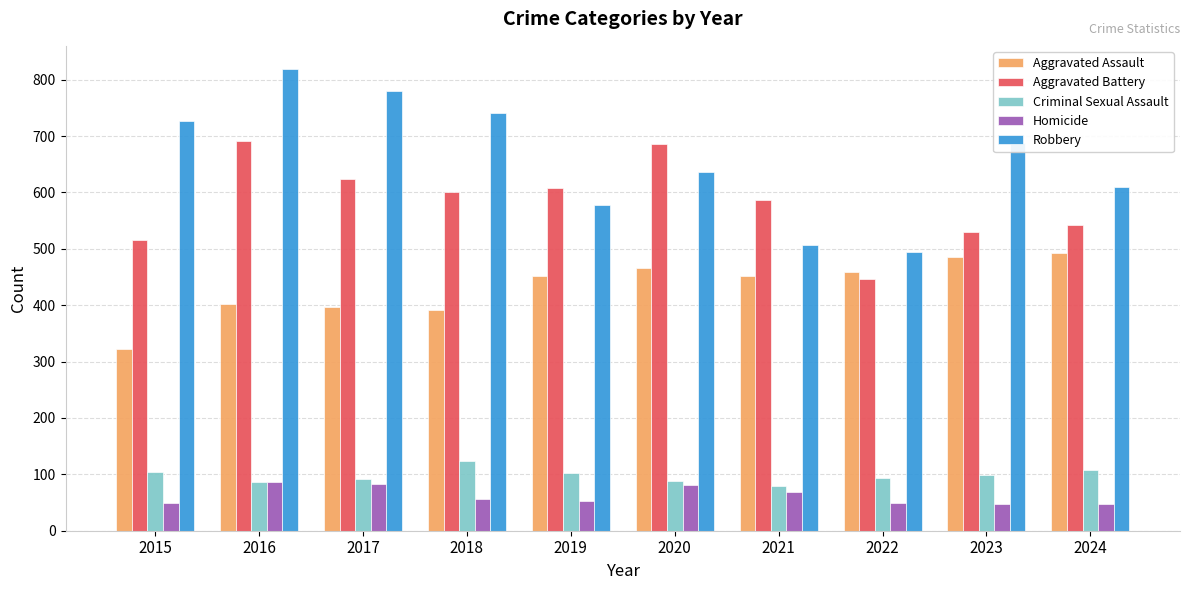

Which series has the largest total across all categories?

Robbery